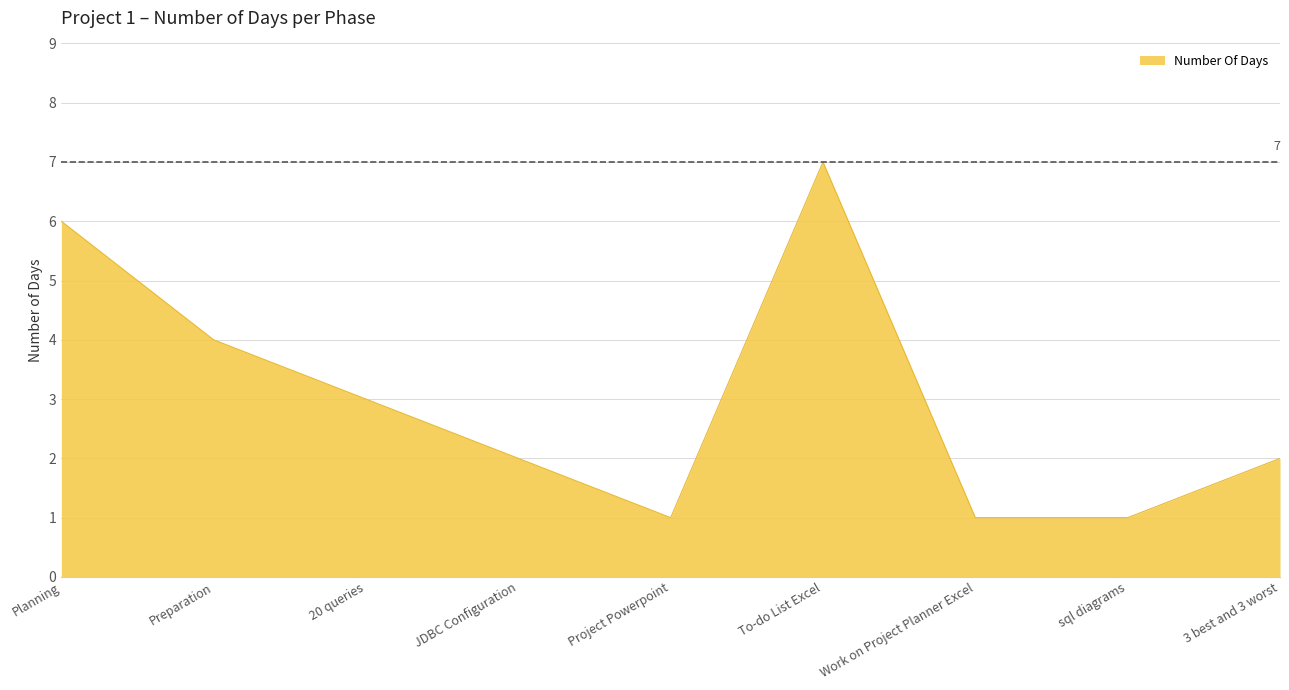

What is the change in value from 20 queries to 3 best and 3 worst?

-1